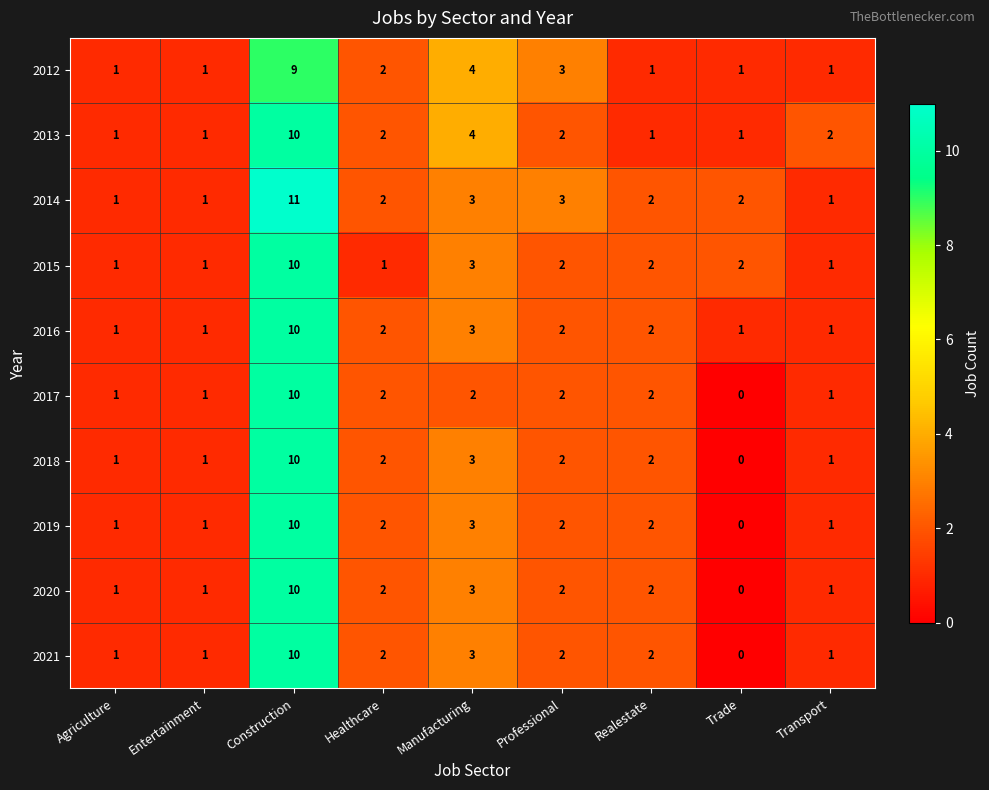

Between Agriculture and Transport, which series saw the biggest shift?

2013